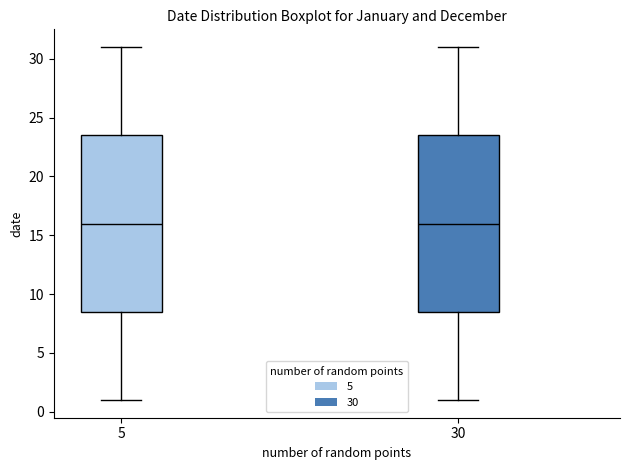

Where does the median line of the box at x = 30 sit on the y-axis? The values are not printed on the chart, so give them approximately, as read against the axis.

16.0